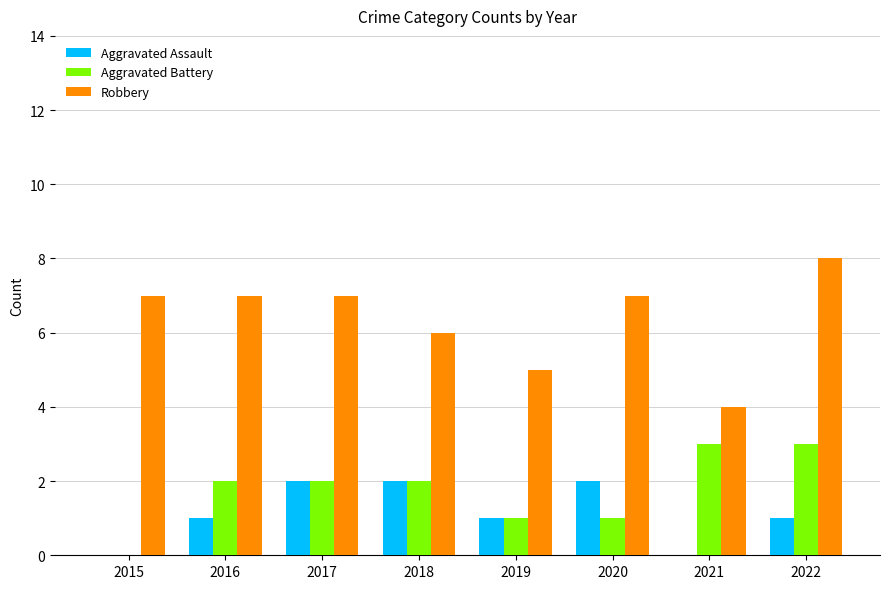

What is the total value across all series at 2018?

10